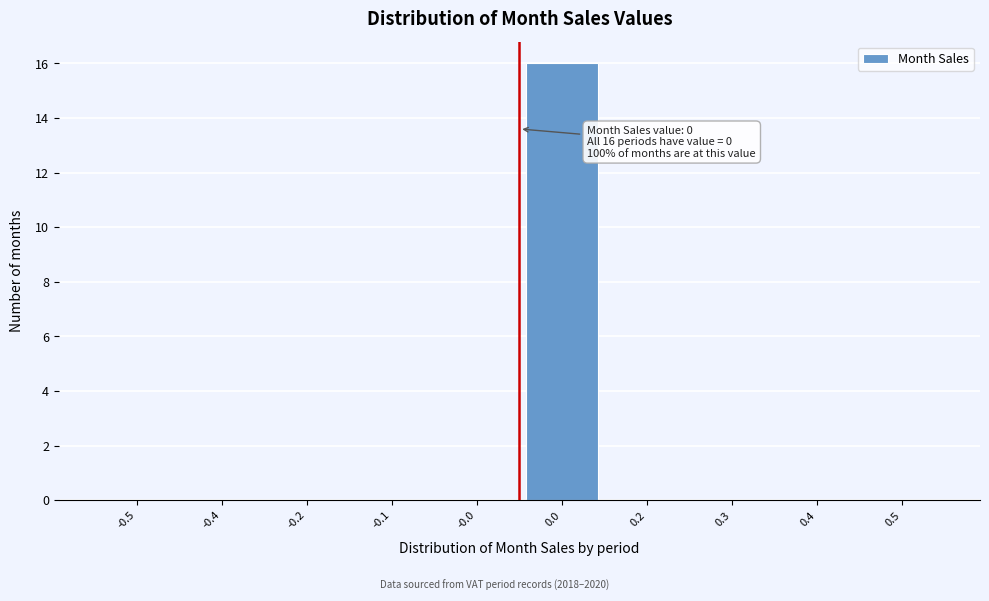

Reading left to right, transcribe all the data shown in this chart.

-0.5=0	-0.4=0	-0.2=0	-0.1=0	-0.0=0	0.0=16	0.2=0	0.3=0	0.4=0	0.5=0